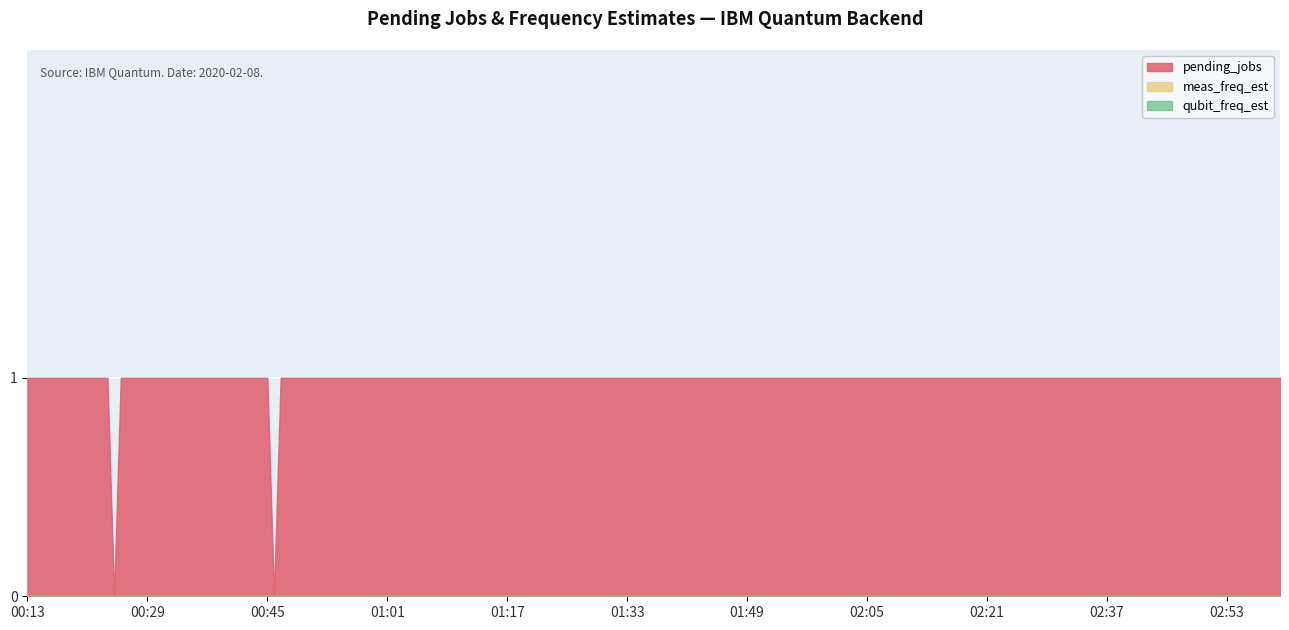

How many lines are shown in the chart?

3